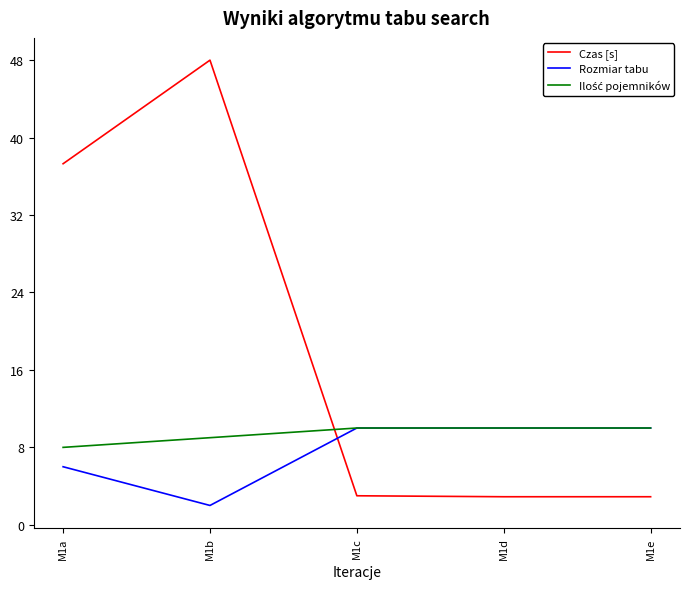

Which series changed the most between M1a and M1b?

Czas [s]